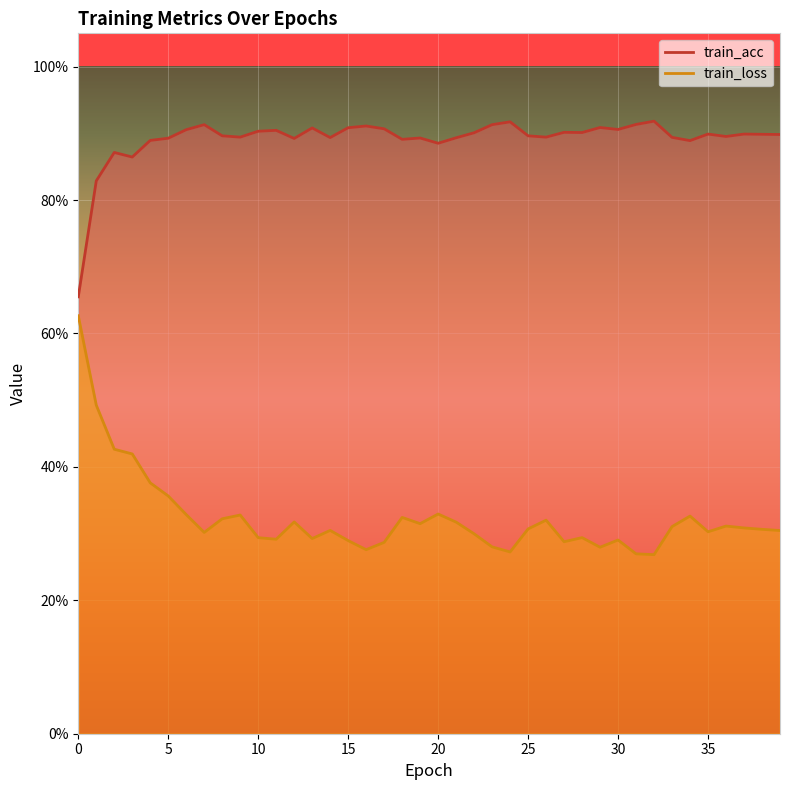

What is the difference between the maximum and minimum values in the train_loss series?

0.4